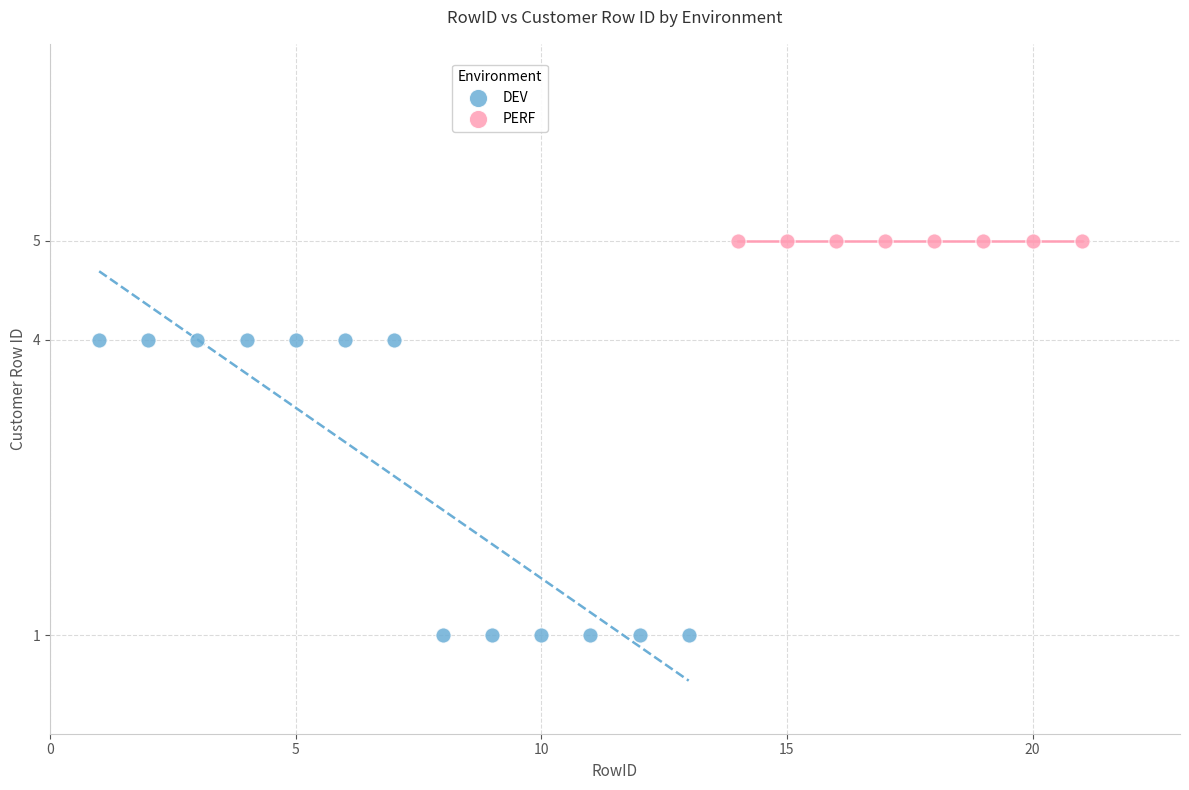

Which series reaches the minimum Y coordinate?

DEV